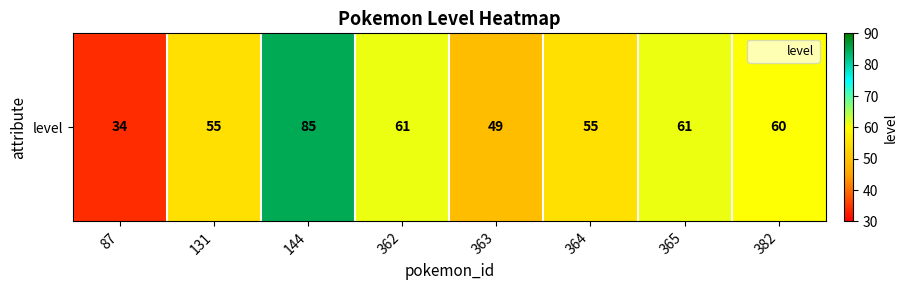

What is the difference between the values at 382 and 365?

1